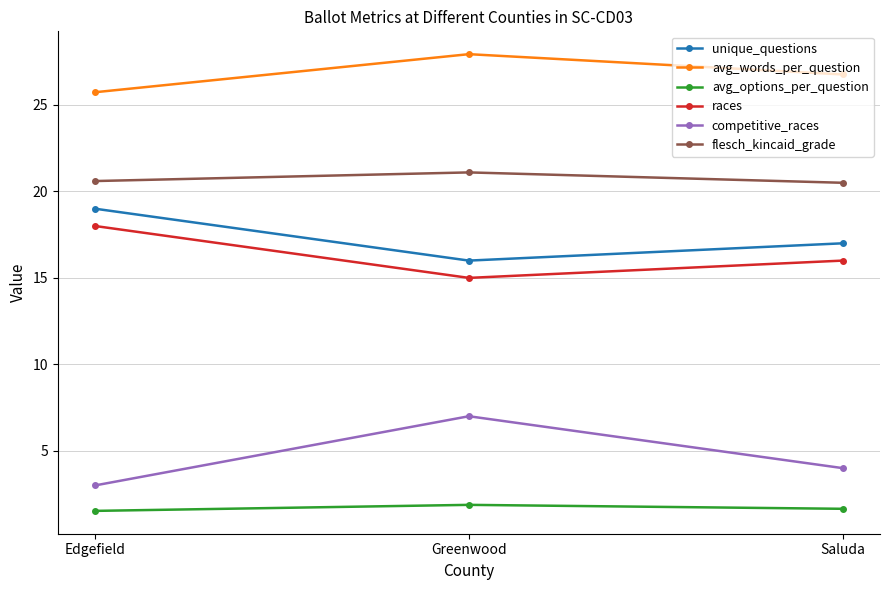

What is the sum of the races values at Edgefield and Greenwood?

33.0